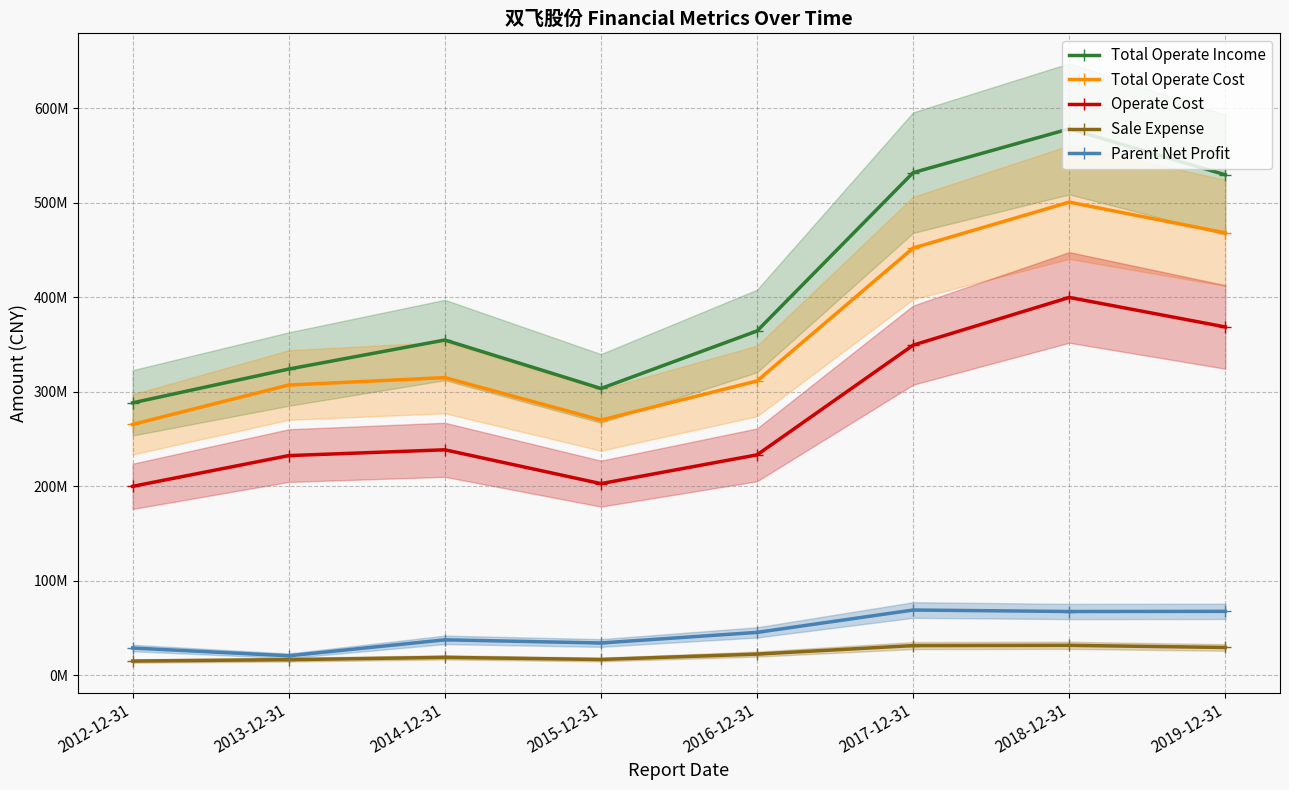

What is the value of the Total Operate Income point at the 8th from the left?

529584726.0